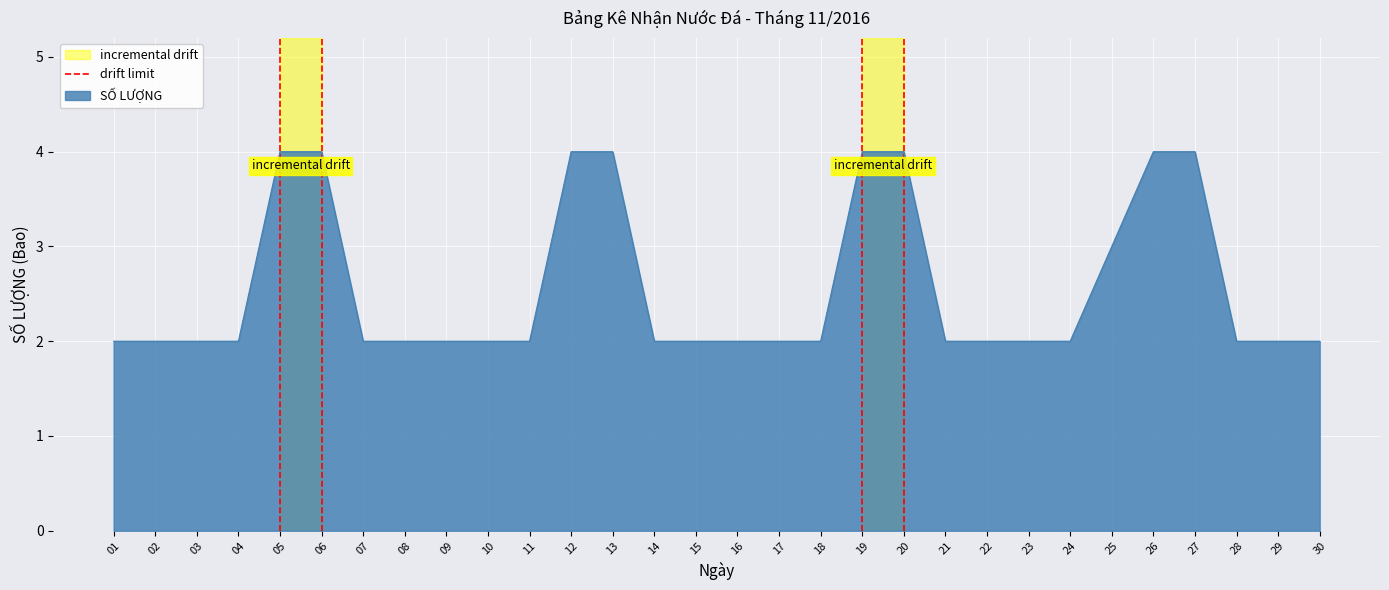

What is the highest value of the SỐ LƯỢNG series?

4